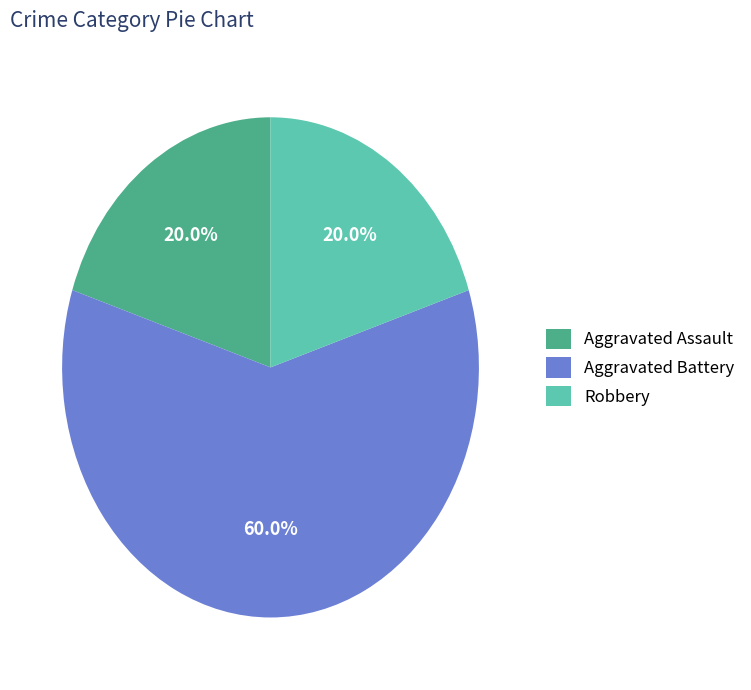

Approximately how many times larger is the value at Robbery compared to Aggravated Battery?

0.3